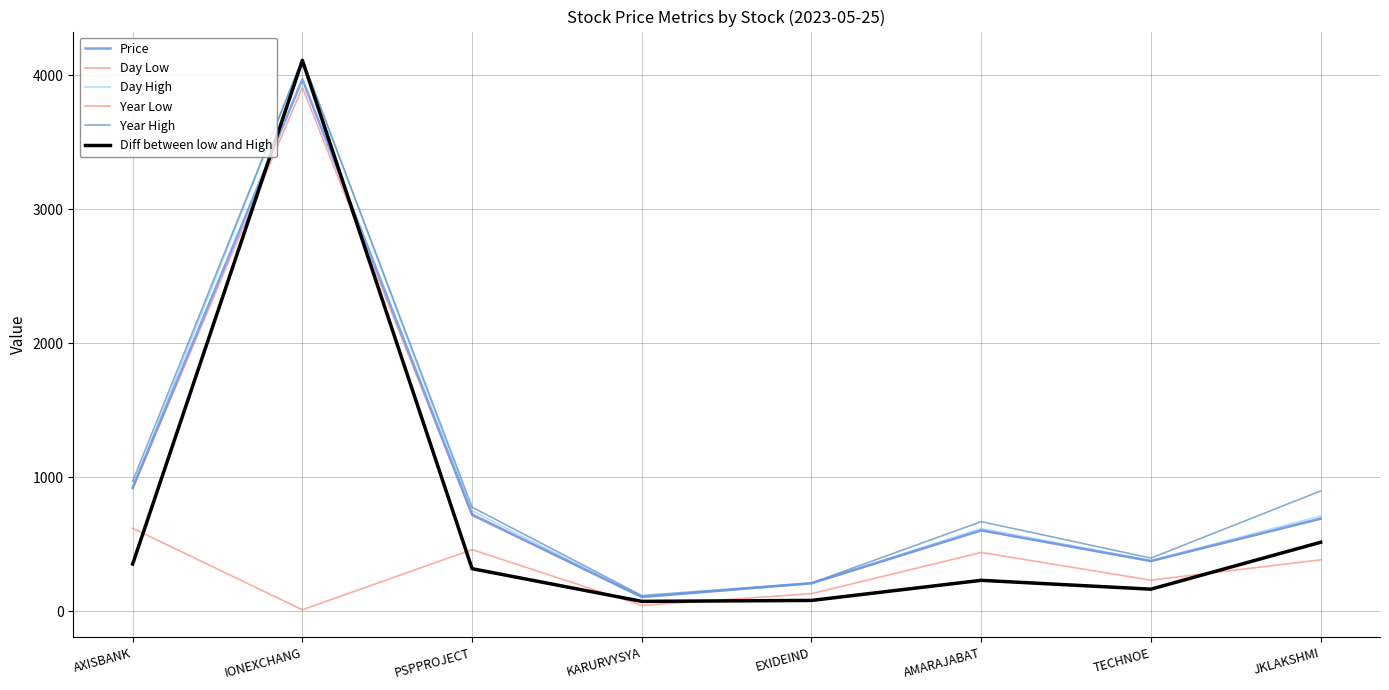

What is the total value across all series at EXIDEIND?

1043.4